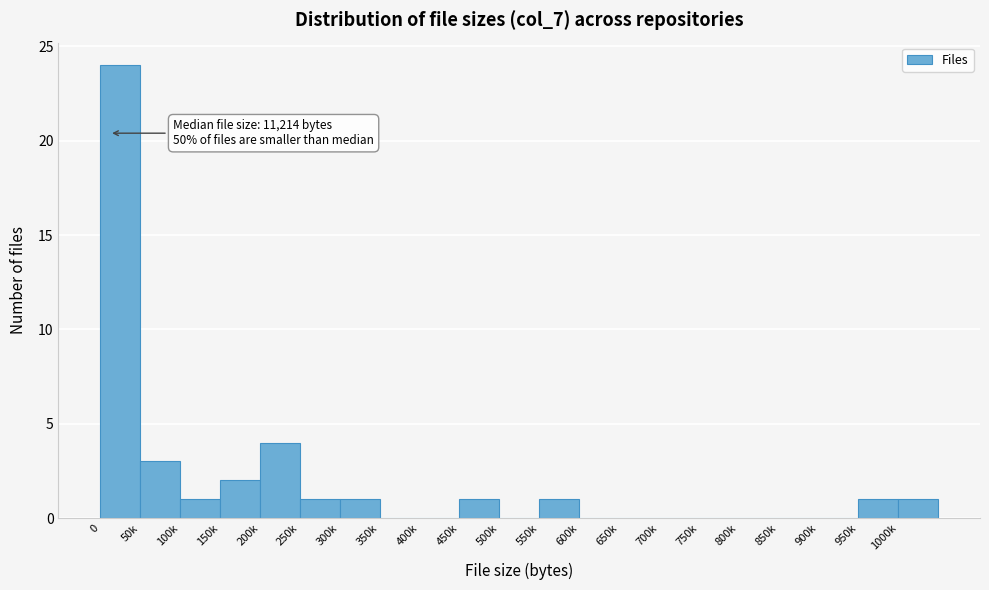

Reading right to left, transcribe all the data shown in this chart.

1000k=1	950k=1	900k=0	850k=0	800k=0	750k=0	700k=0	650k=0	600k=0	550k=1	500k=0	450k=1	400k=0	350k=0	300k=1	250k=1	200k=4	150k=2	100k=1	50k=3	0=24